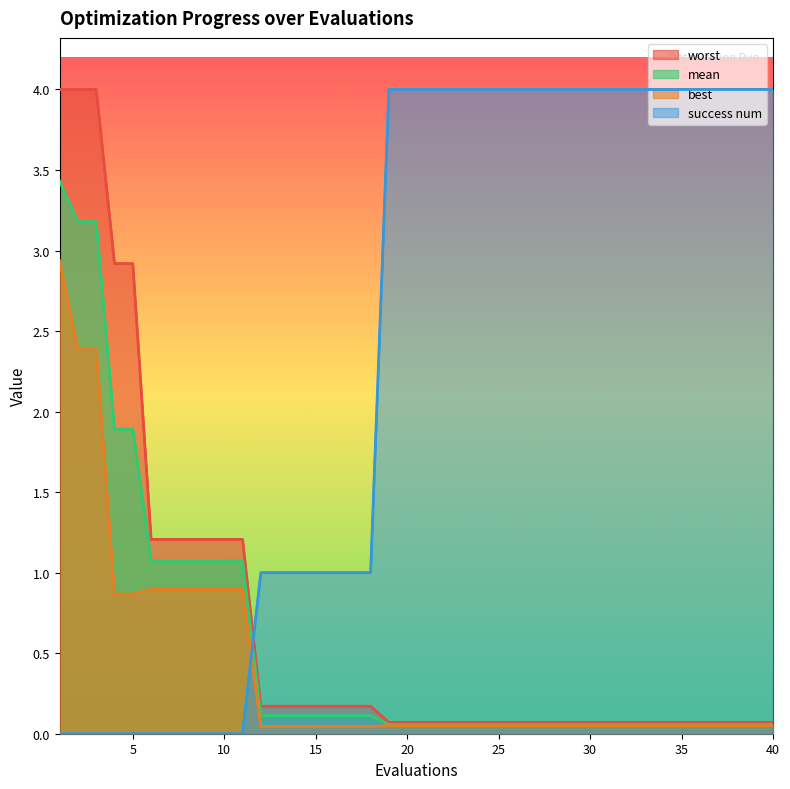

The best series shows 0.9 at 5. True or false?

True